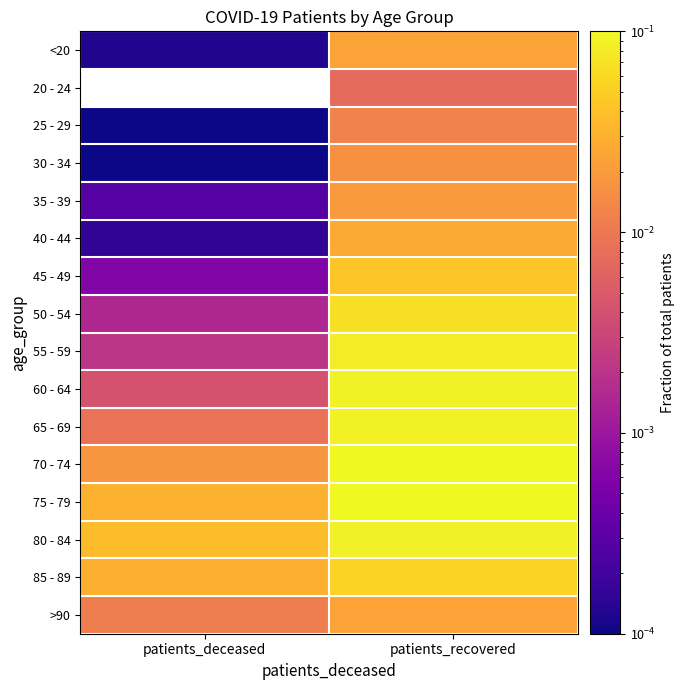

Which has a higher value, patients_recovered or patients_deceased?

patients_recovered